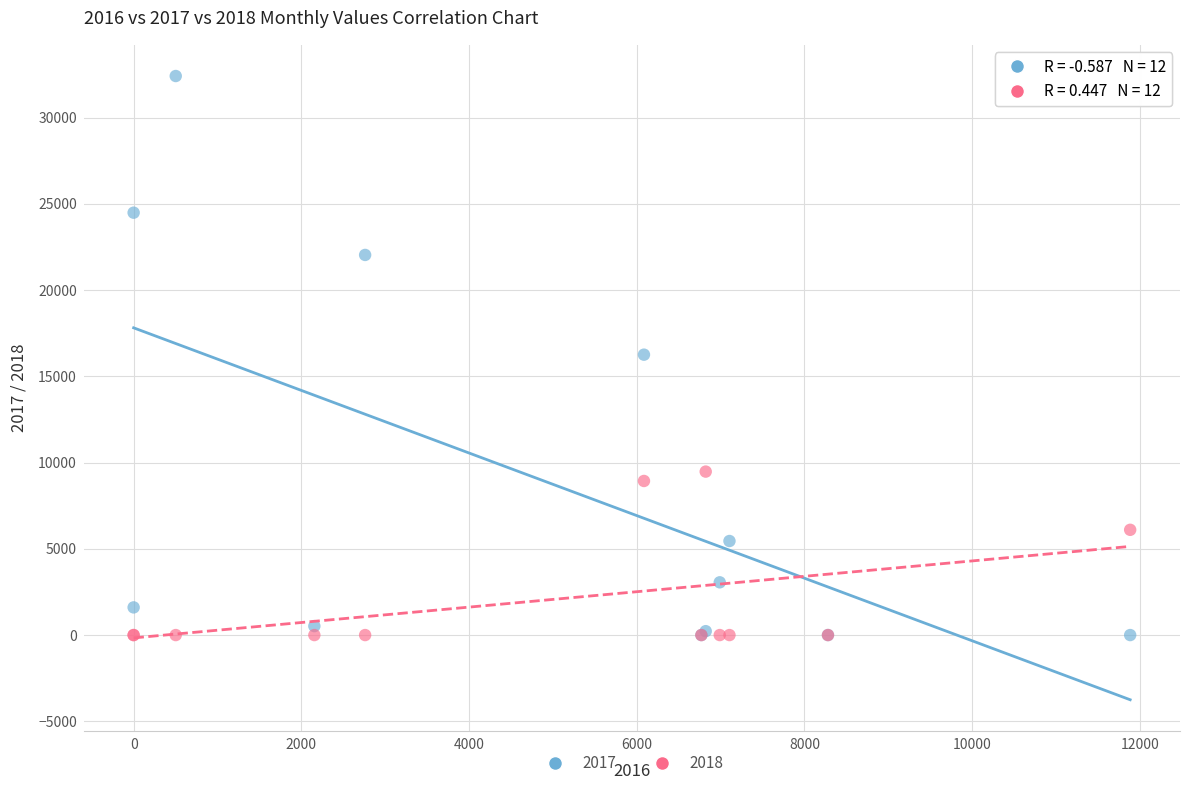

Which series has the widest spread of Y values?

2017